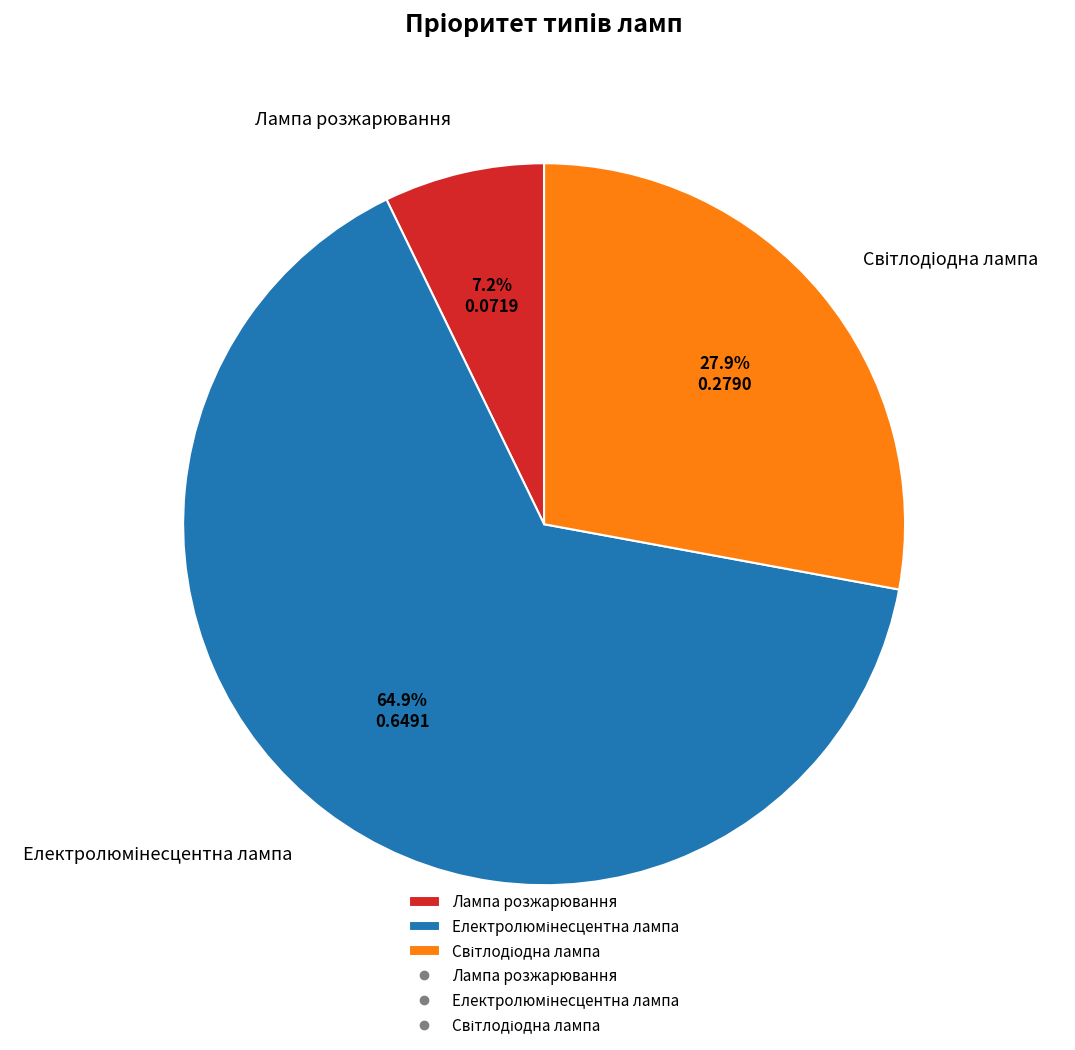

How many slices are in this pie chart?

3